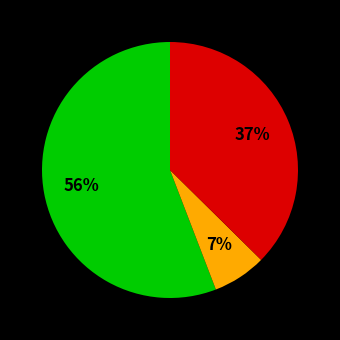

To the nearest percent, what is the average slice percentage?

33%